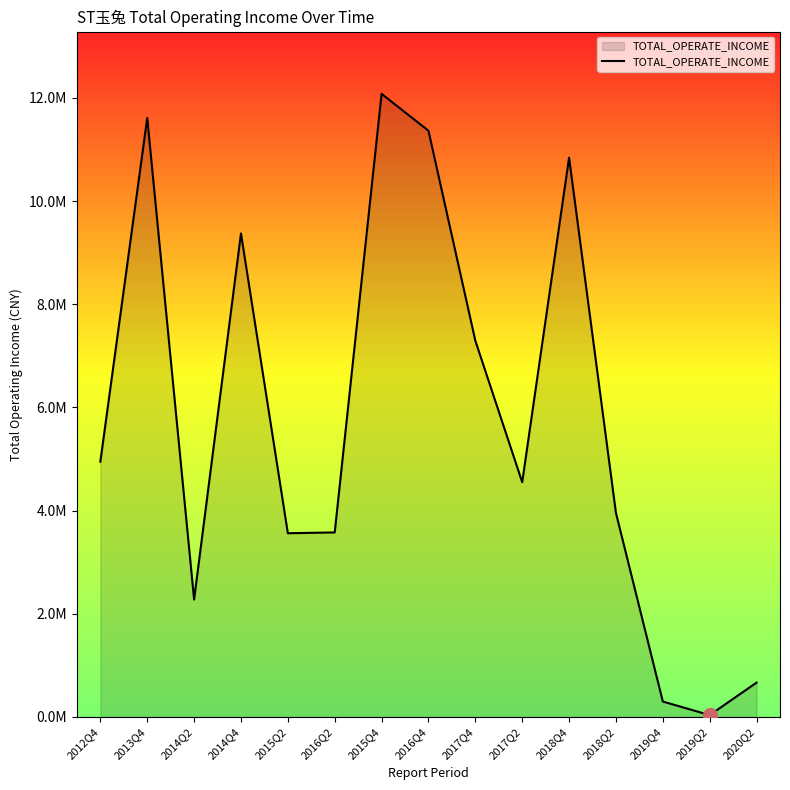

At which category does the chart reach its peak across all series?

2015Q4